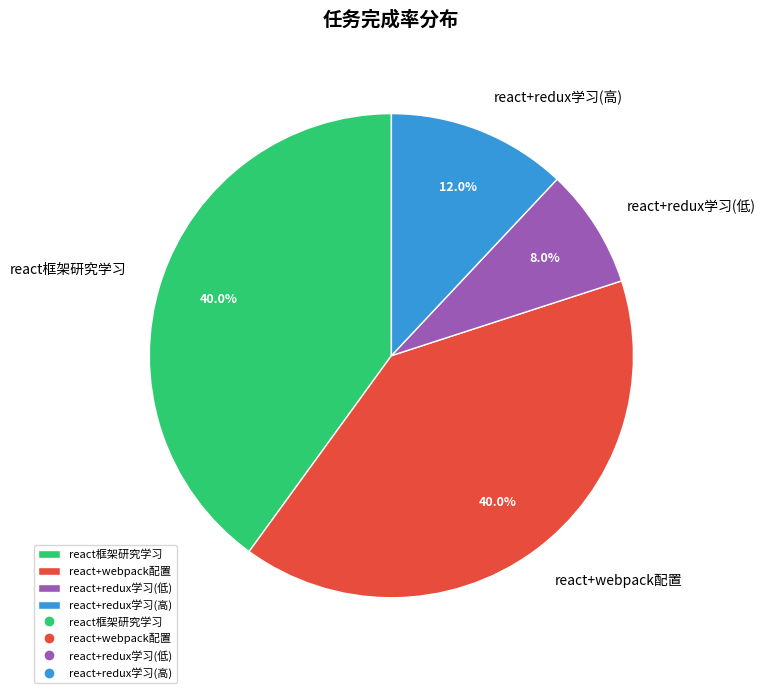

Which category has the smallest portion of the pie?

react+redux学习(低)